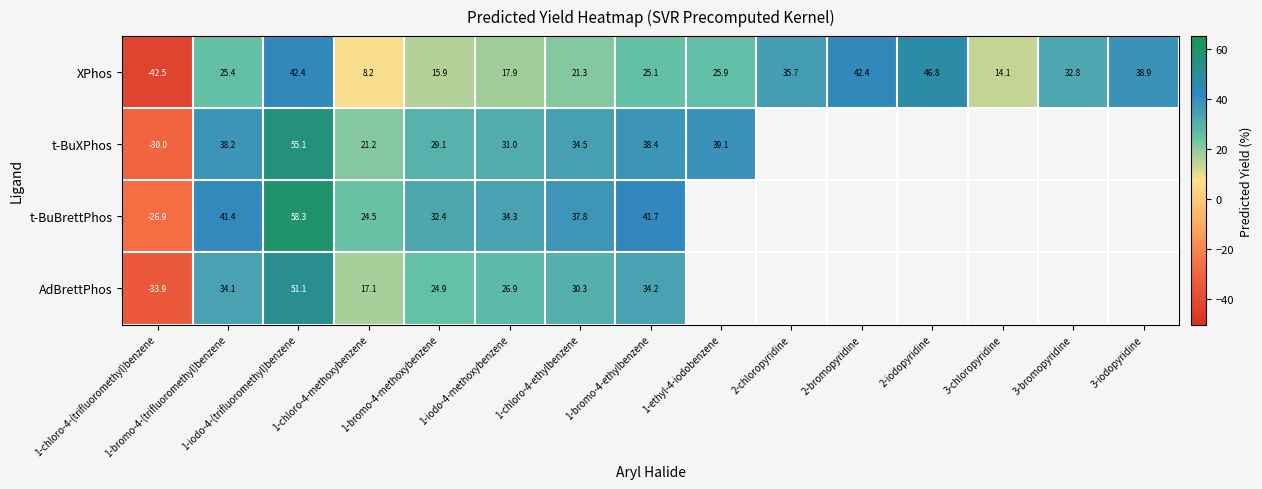

Is the value of t-BuXPhos at 1-iodo-4-methoxybenzene greater than the value of XPhos at 1-bromo-4-methoxybenzene?

Yes